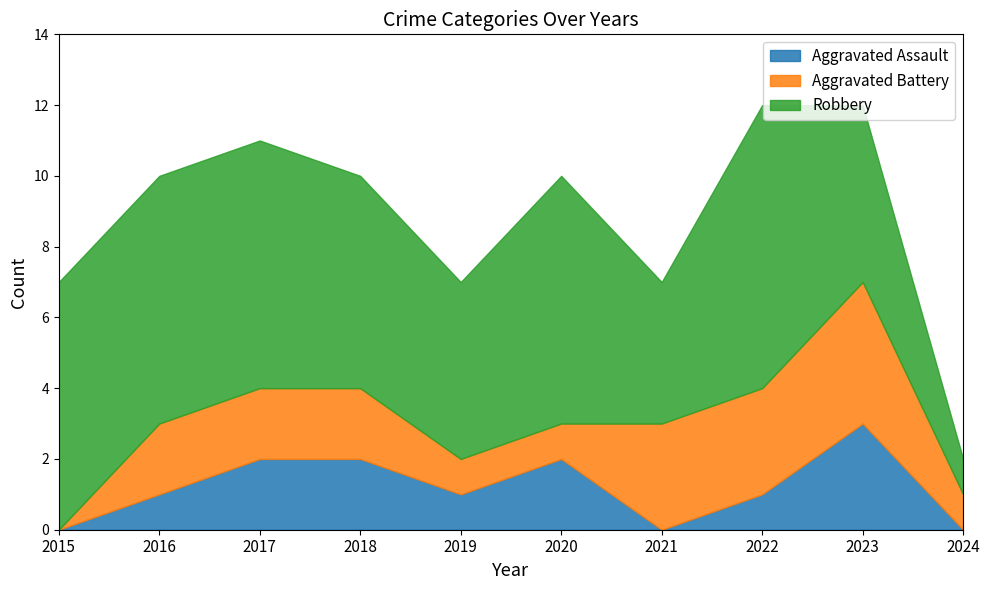

Count the Aggravated Assault values in the range 0 to 2.

9